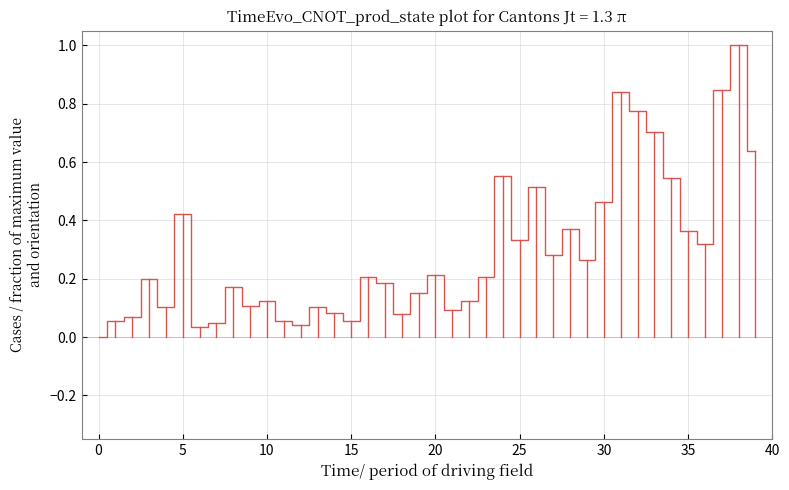

How many lines are shown in the chart?

1